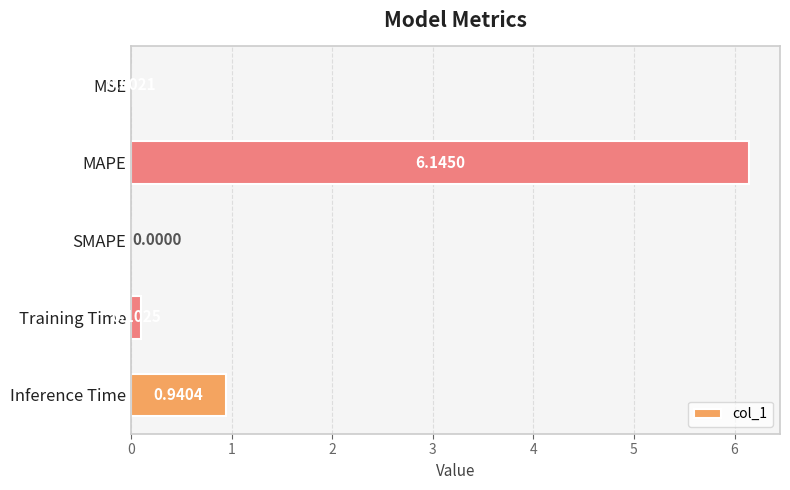

At which category does the chart reach its peak across all series?

MAPE